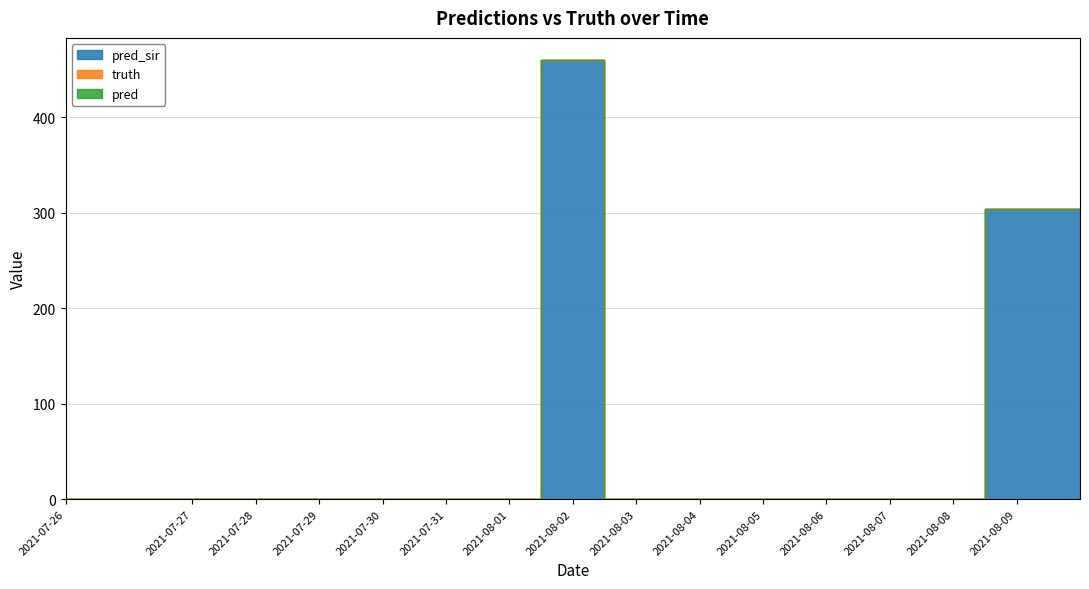

True or false: pred and pred_sir intersect in this chart.

False